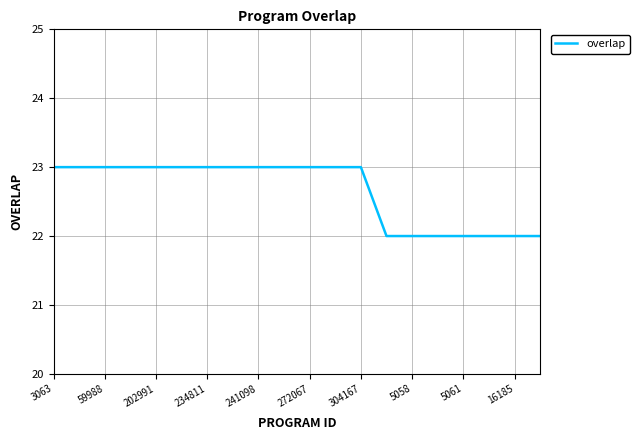

What is the greatest value displayed?

23